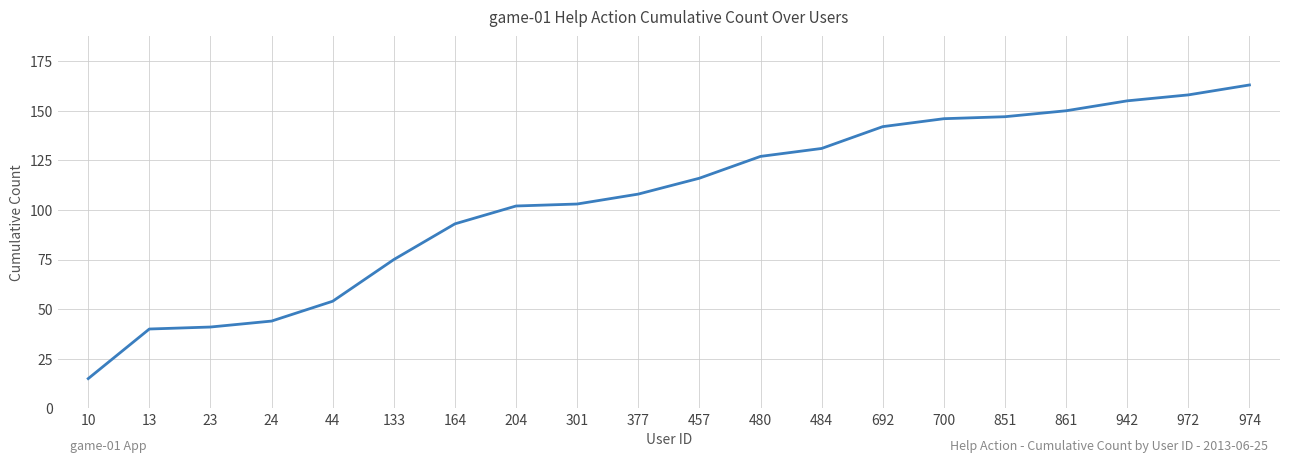

Is it true that the value at 133 is 75?

True